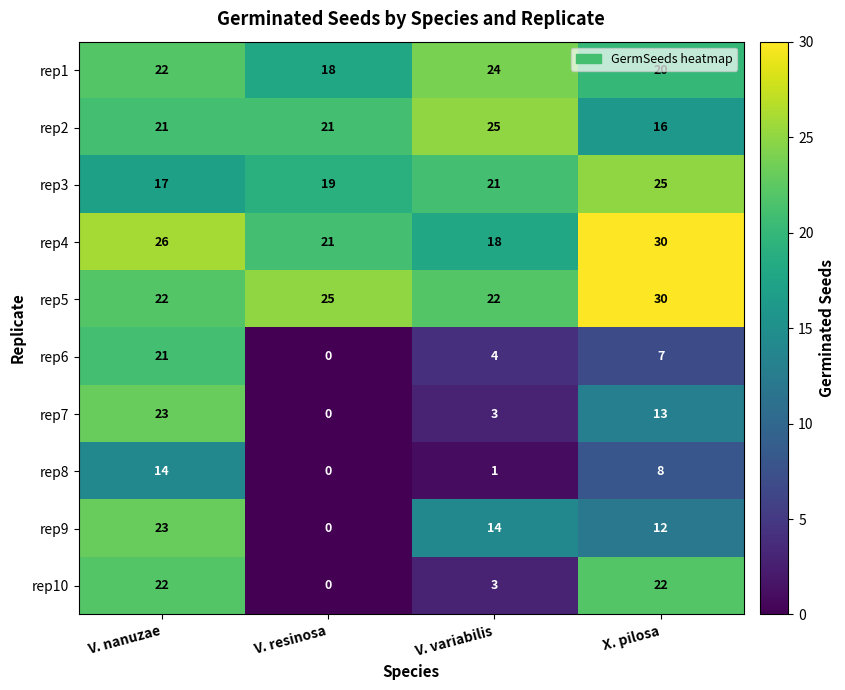

Read the rep5 value at V. resinosa.

25